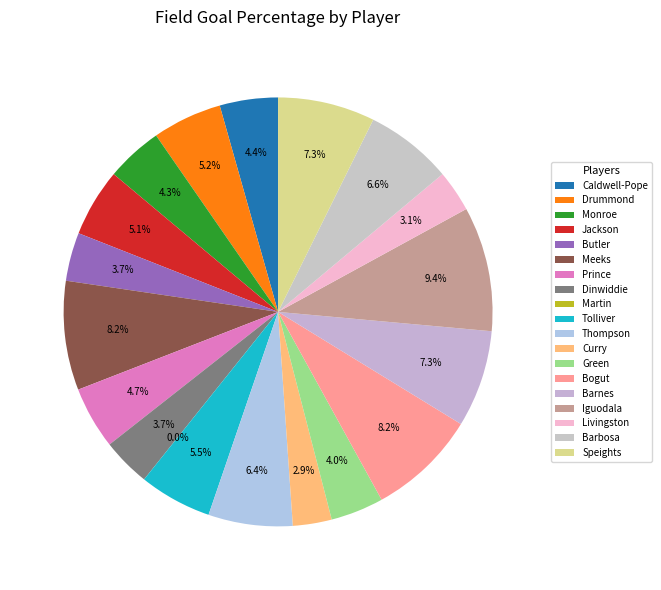

To the nearest percent, what is the combined percentage of Thompson and Butler?

10%